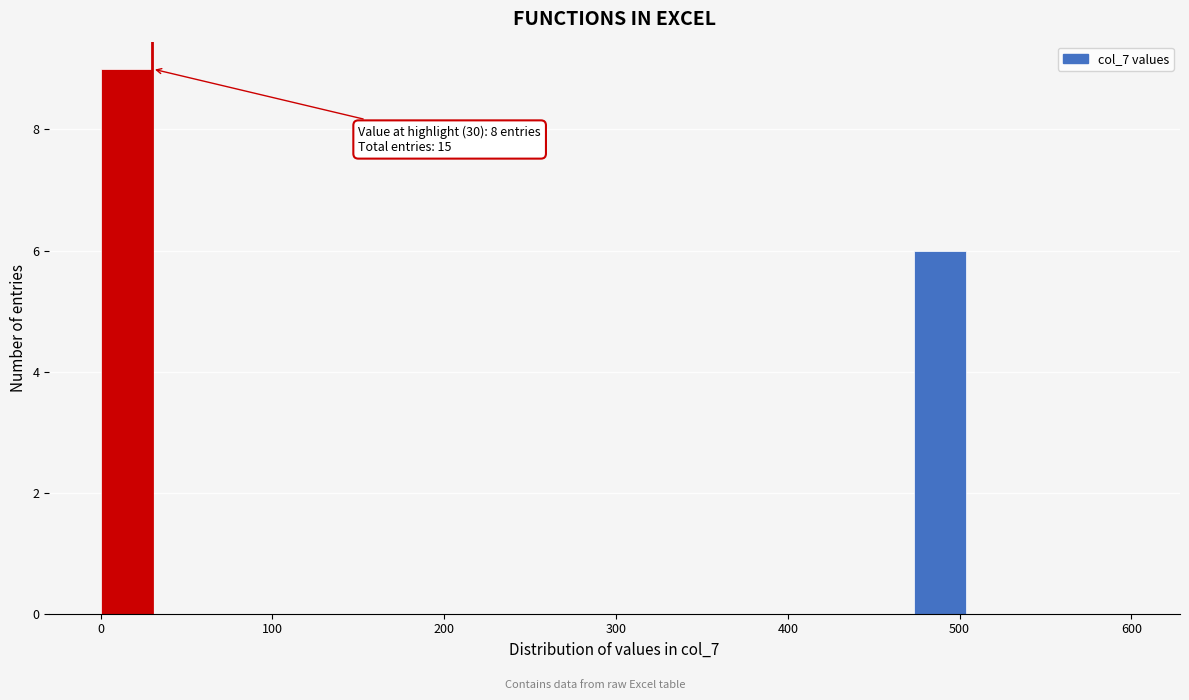

Read against the x-axis, roughly where is the centre of the tallest bar?

20